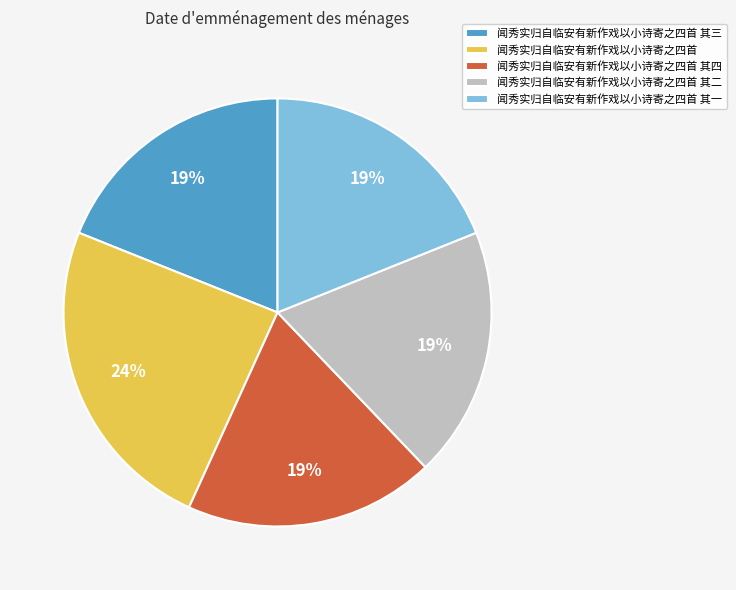

To the nearest percent, what portion does 闻秀实归自临安有新作戏以小诗寄之四首 其二 represent?

19%